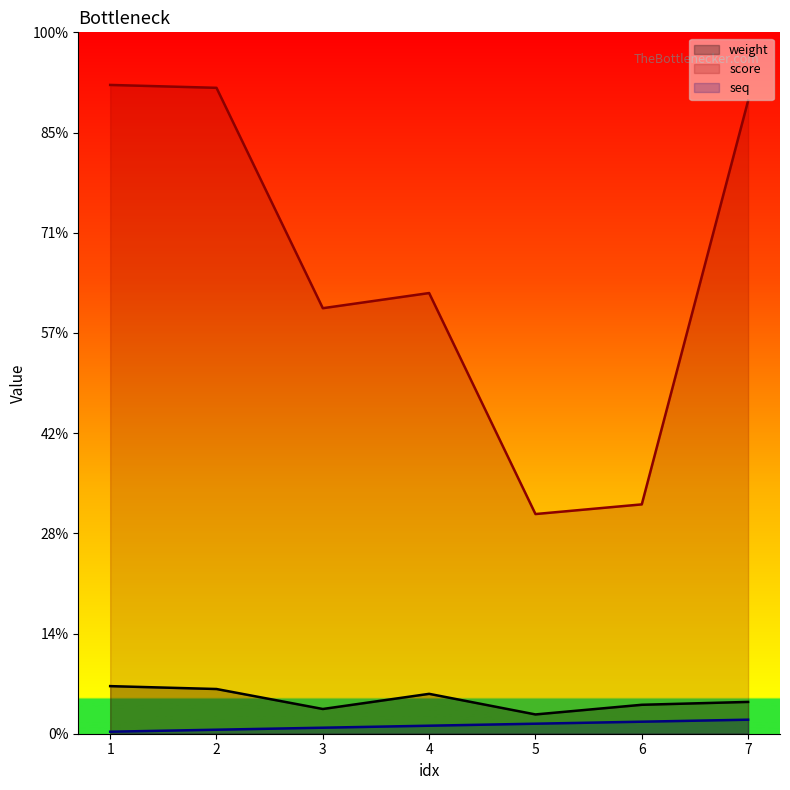

List the series in order of their peak value, lowest first.

seq, weight, score